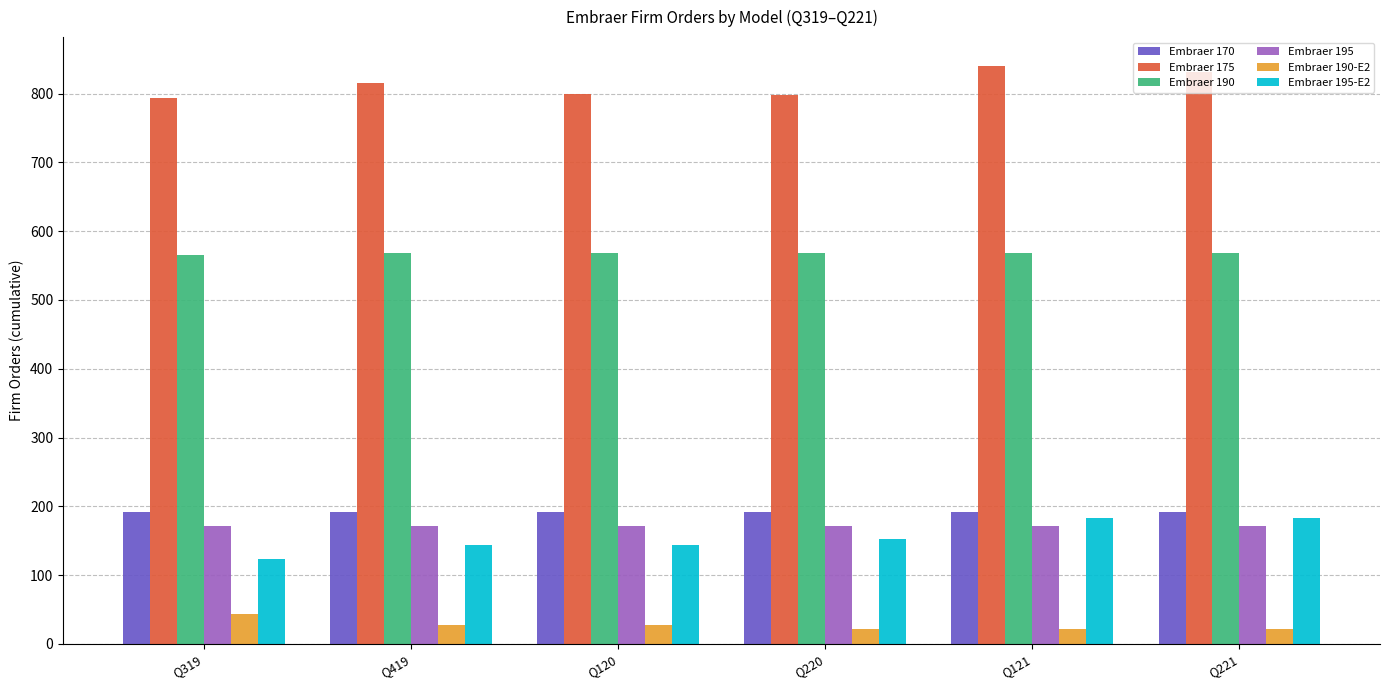

Is the value of Embraer 175 at Q419 greater than the value of Embraer 170 at Q120?

Yes